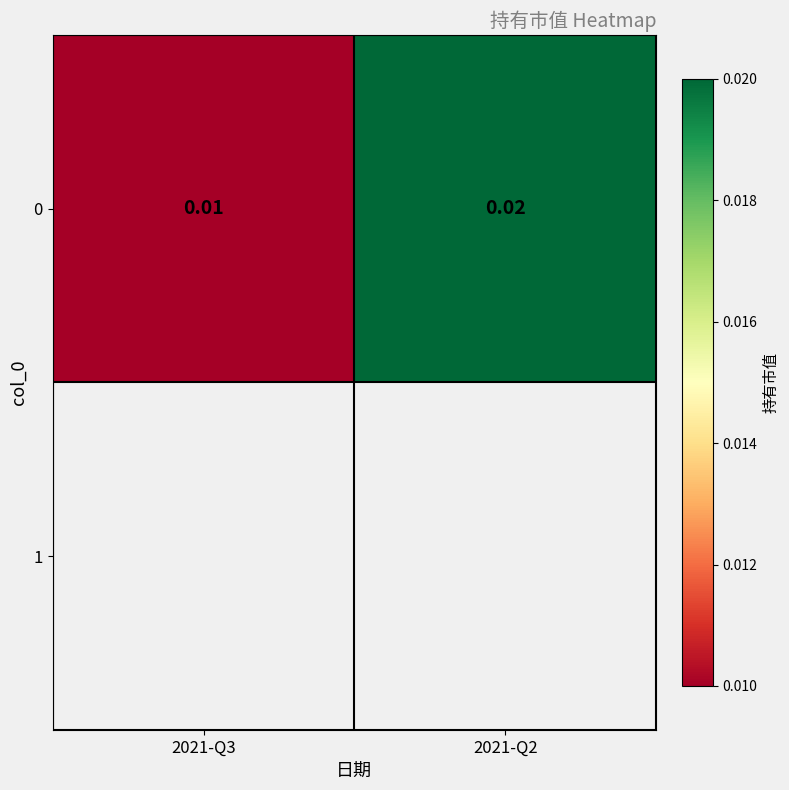

Which has a higher value, 2021-Q2 or 2021-Q3?

2021-Q2